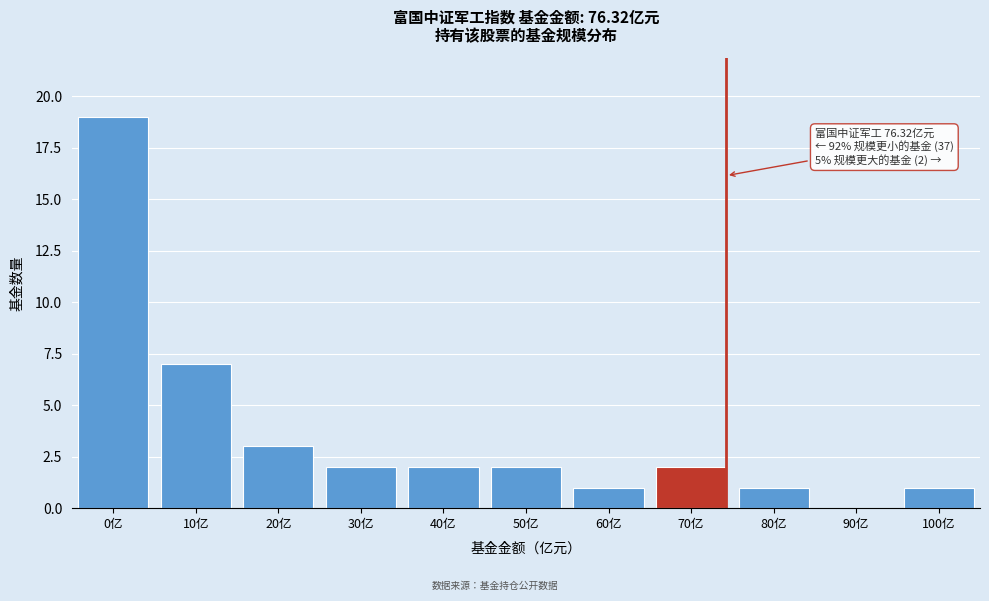

Reading left to right, what are all the values shown in this chart?

0亿=19	10亿=7	20亿=3	30亿=2	40亿=2	50亿=2	60亿=1	70亿=2	80亿=1	90亿=0	100亿=1